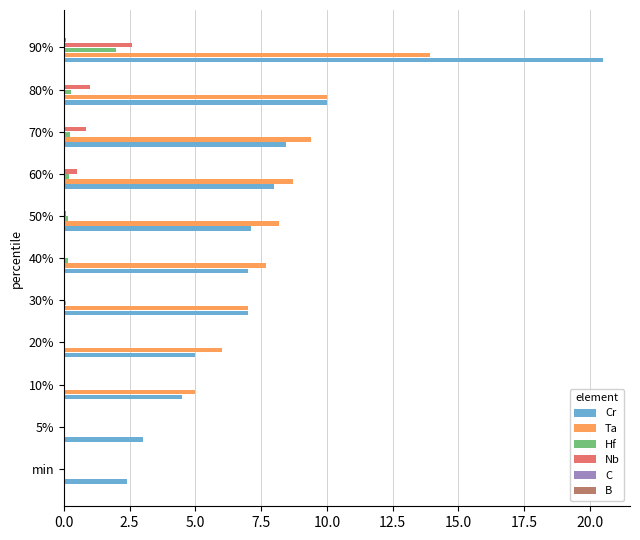

At which label does Hf reach its peak?

90%